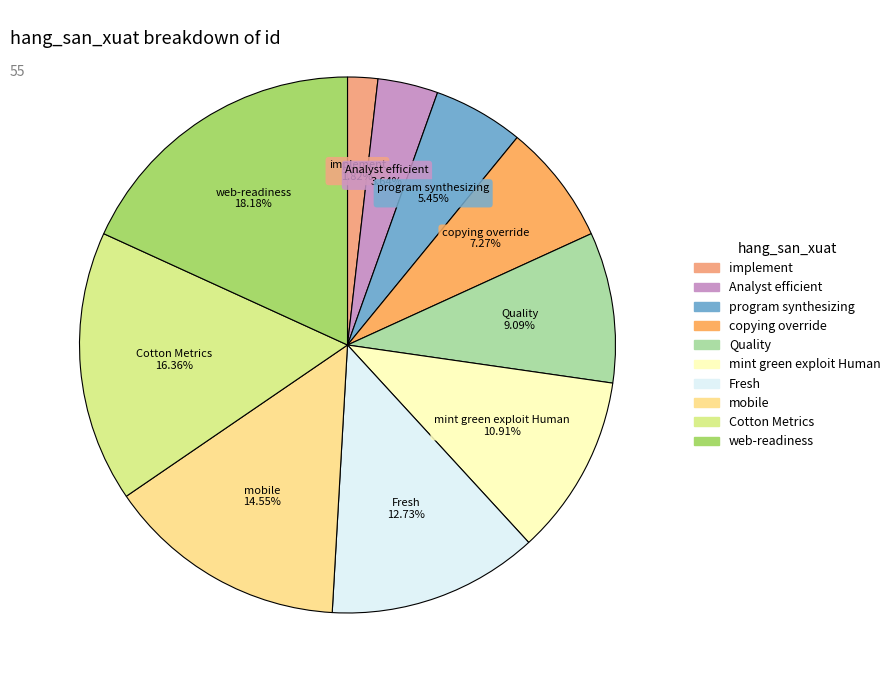

The Quality slice represents 16% of the pie. True or false?

False